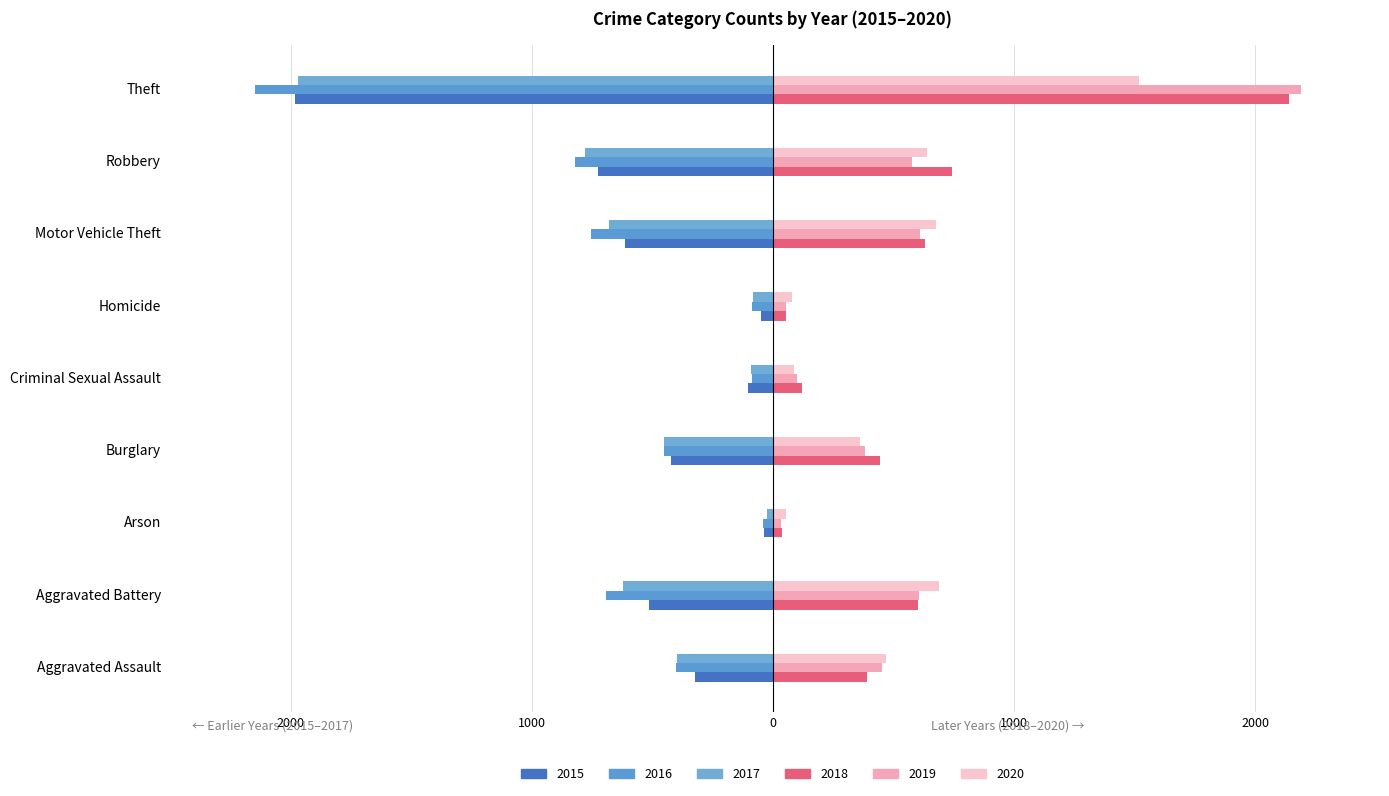

How many series are shown in this chart?

6